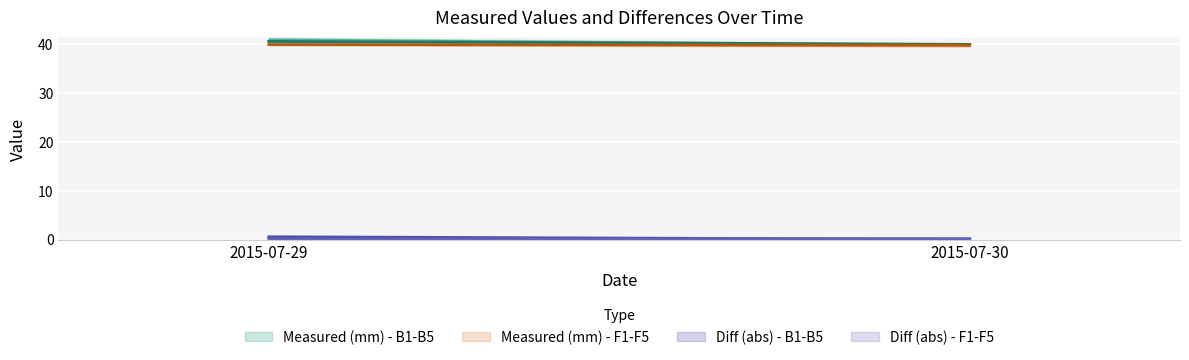

At which label is Diff (abs) - F1-F5 closest to 0?

2015-07-29